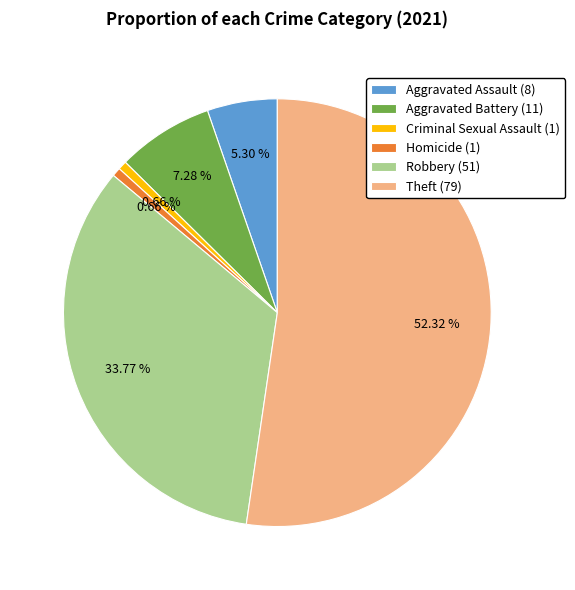

Do Theft (79) and Aggravated Battery (11) together represent more than half of the pie?

Yes